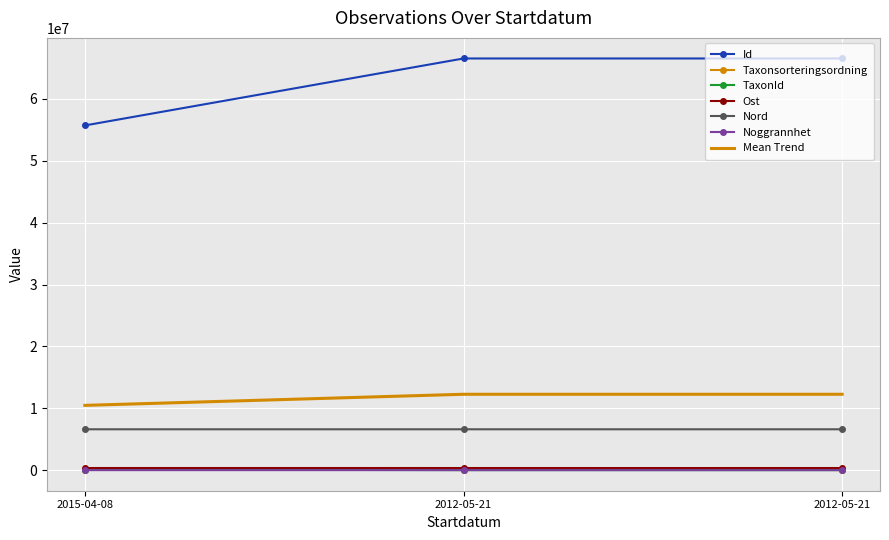

Which series has the largest total across all categories?

Id